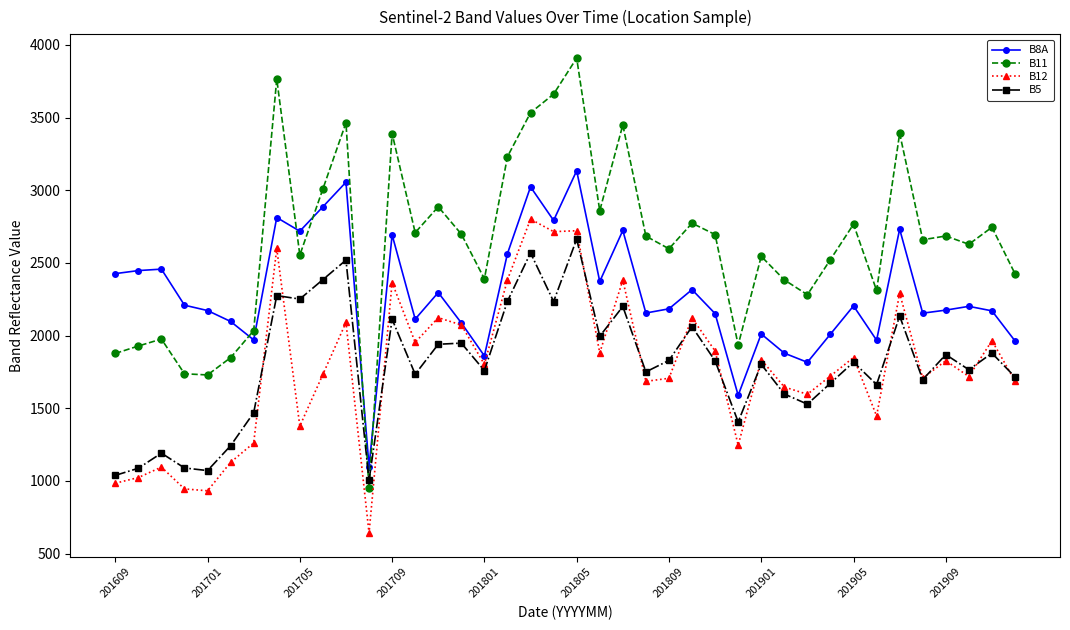

What is the minimum value shown in the chart?

641